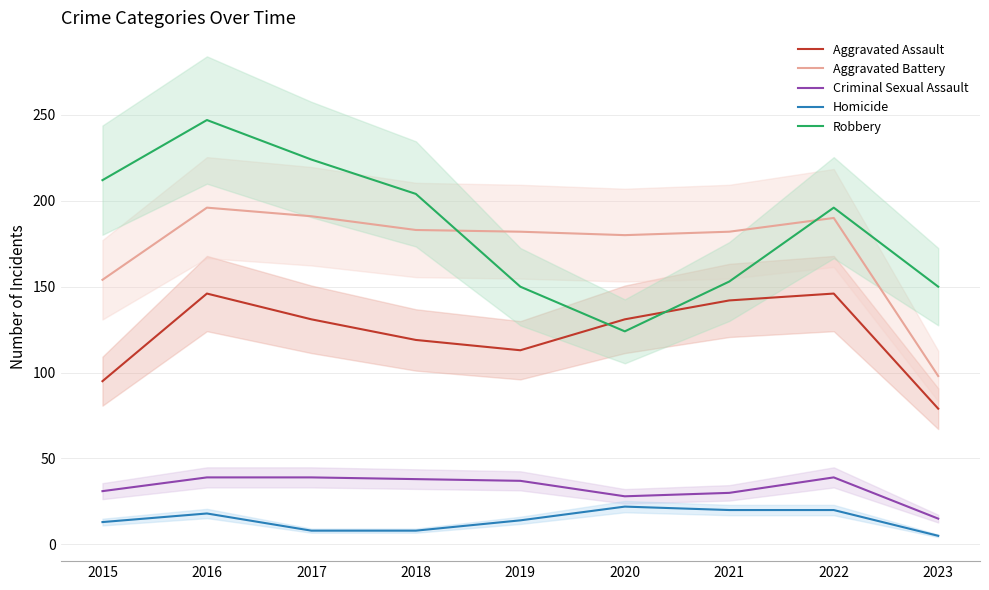

True or false: Criminal Sexual Assault and Homicide intersect in this chart.

False